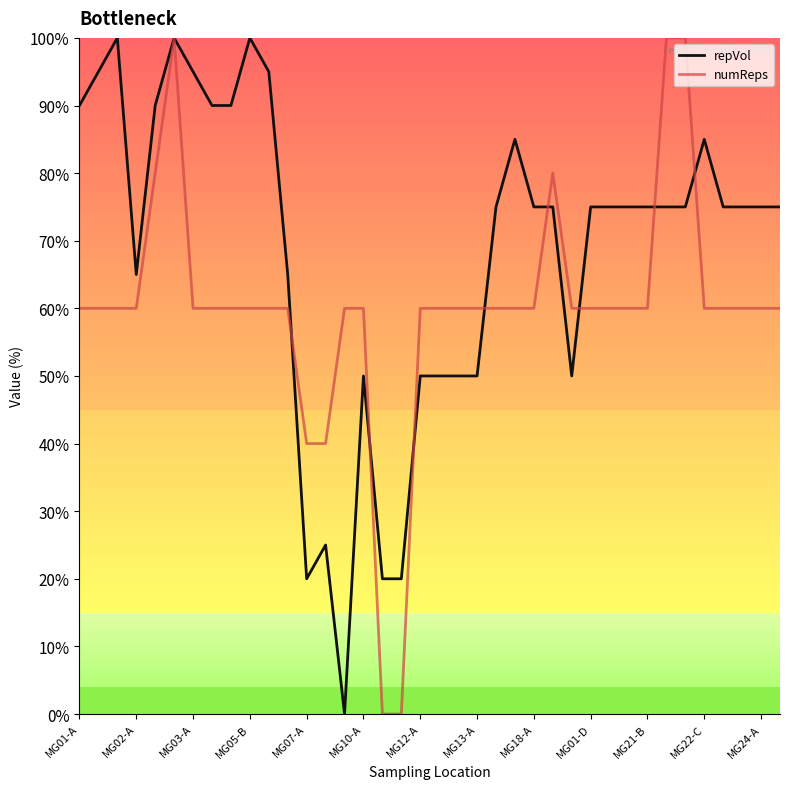

Rank the series by their average value, from lowest to highest.

numReps, repVol